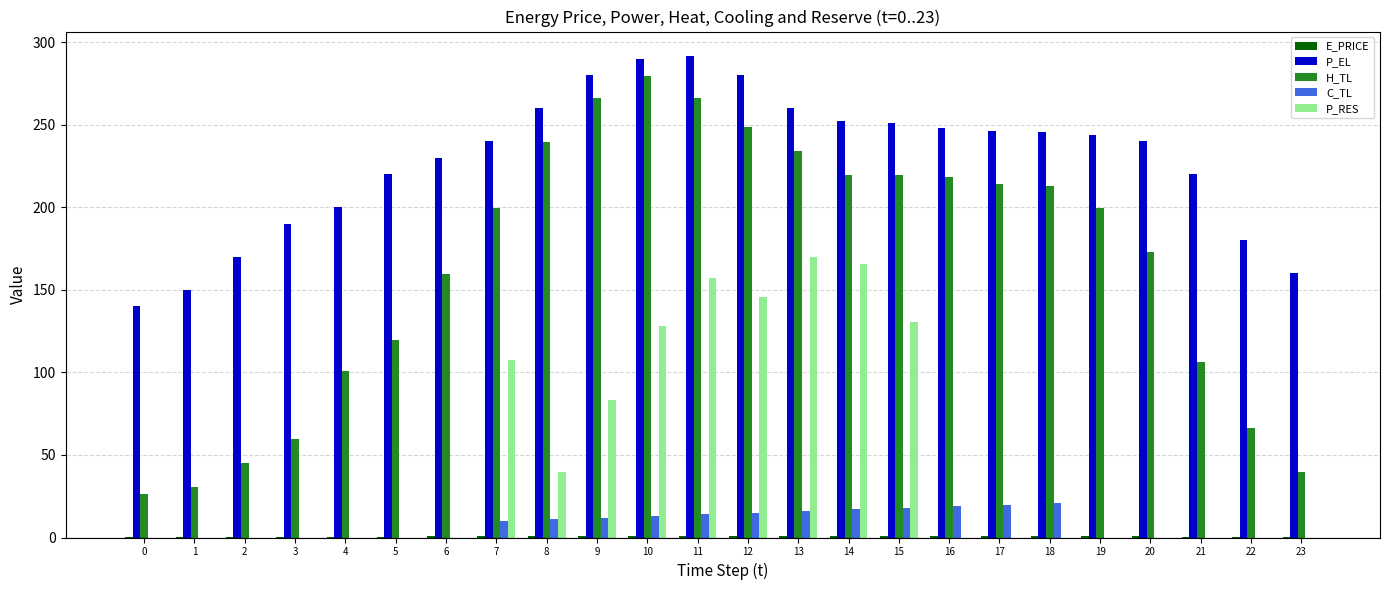

Which series has the largest range (max minus min)?

H_TL